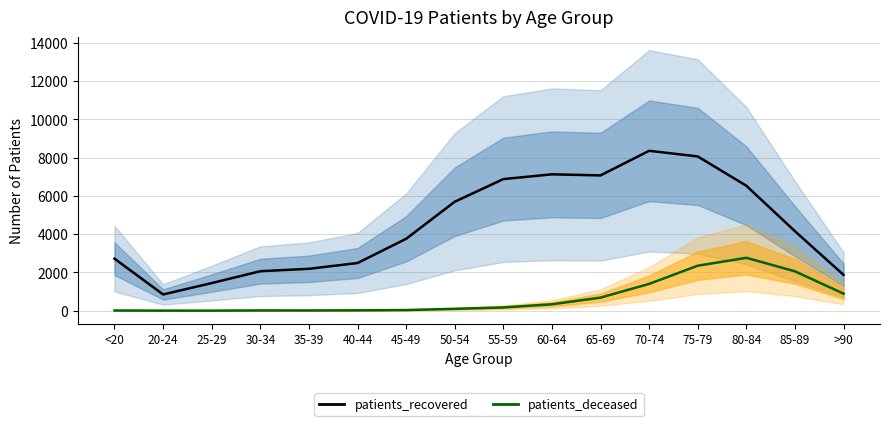

Reading right to left, extract all data points from this chart.

patients_recovered (line): >90=1871	85-89=4152	80-84=6528	75-79=8059	70-74=8353	65-69=7068	60-64=7124	55-59=6875	50-54=5691	45-49=3755	40-44=2489	35-39=2188	30-34=2062	25-29=1442	20-24=848	<20=2718
patients_deceased (line): >90=890	85-89=2057	80-84=2763	75-79=2350	70-74=1399	65-69=683	60-64=334	55-59=170	50-54=97	45-49=33	40-44=19	35-39=12	30-34=13	25-29=3	20-24=3	<20=10